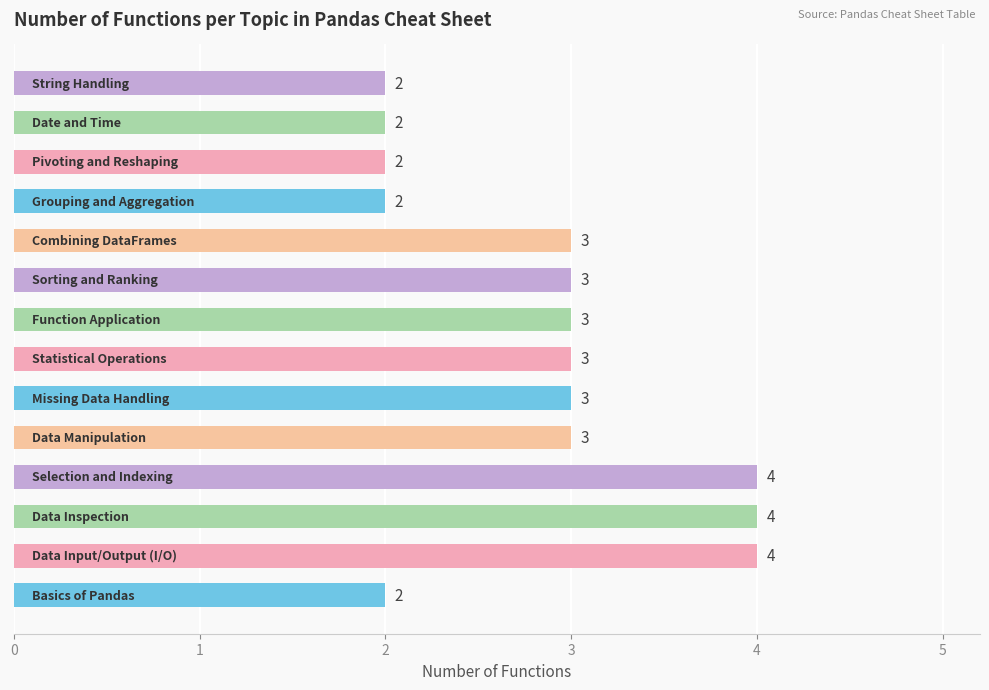

Count the values in the range 2 to 3.

11